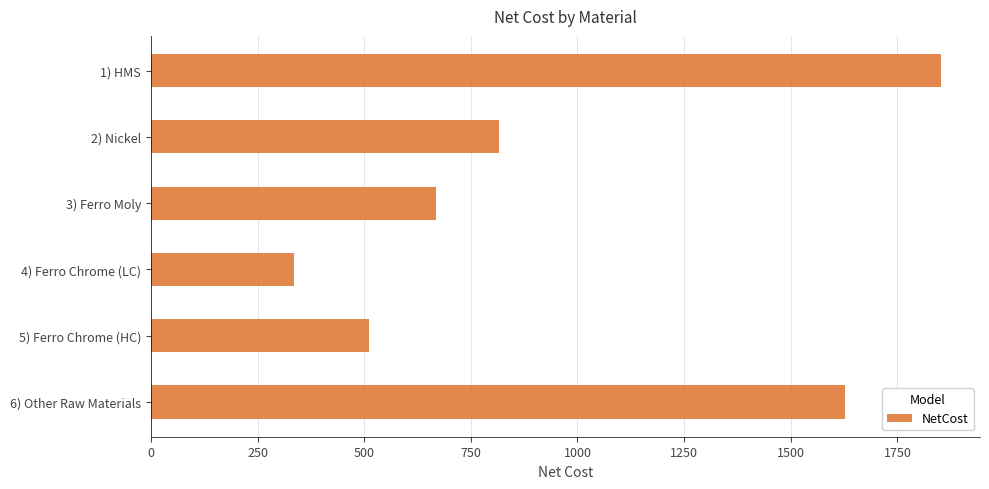

Are the bars grouped side by side (vs. stacked)?

No